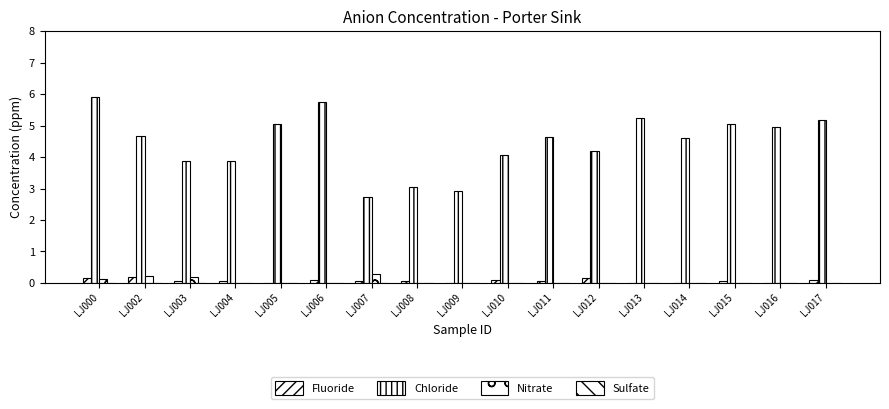

Reading right to left, what are all the values shown in this chart?

Fluoride: LJ017=0.1	LJ016=0.0	LJ015=0.0	LJ014=0.0	LJ013=0.0	LJ012=0.1	LJ011=0.1	LJ010=0.1	LJ009=0.0	LJ008=0.1	LJ007=0.0	LJ006=0.1	LJ005=0.0	LJ004=0.1	LJ003=0.1	LJ002=0.2	LJ000=0.2
Chloride: LJ017=5.2	LJ016=4.9	LJ015=5.1	LJ014=4.6	LJ013=5.2	LJ012=4.2	LJ011=4.6	LJ010=4.1	LJ009=2.9	LJ008=3.0	LJ007=2.7	LJ006=5.7	LJ005=5.1	LJ004=3.9	LJ003=3.9	LJ002=4.7	LJ000=5.9
Nitrate: LJ017=0.0	LJ016=0.0	LJ015=0.0	LJ014=0.0	LJ013=0.0	LJ012=0.0	LJ011=0.0	LJ010=0.0	LJ009=0.0	LJ008=0.0	LJ007=0.3	LJ006=0.0	LJ005=0.0	LJ004=0.0	LJ003=0.2	LJ002=0.2	LJ000=0.1
Sulfate: LJ017=0.0	LJ016=0.0	LJ015=0.0	LJ014=0.0	LJ013=0.0	LJ012=0.0	LJ011=0.0	LJ010=0.0	LJ009=0.0	LJ008=0.0	LJ007=0.0	LJ006=0.0	LJ005=0.0	LJ004=0.0	LJ003=0.0	LJ002=0.0	LJ000=0.0